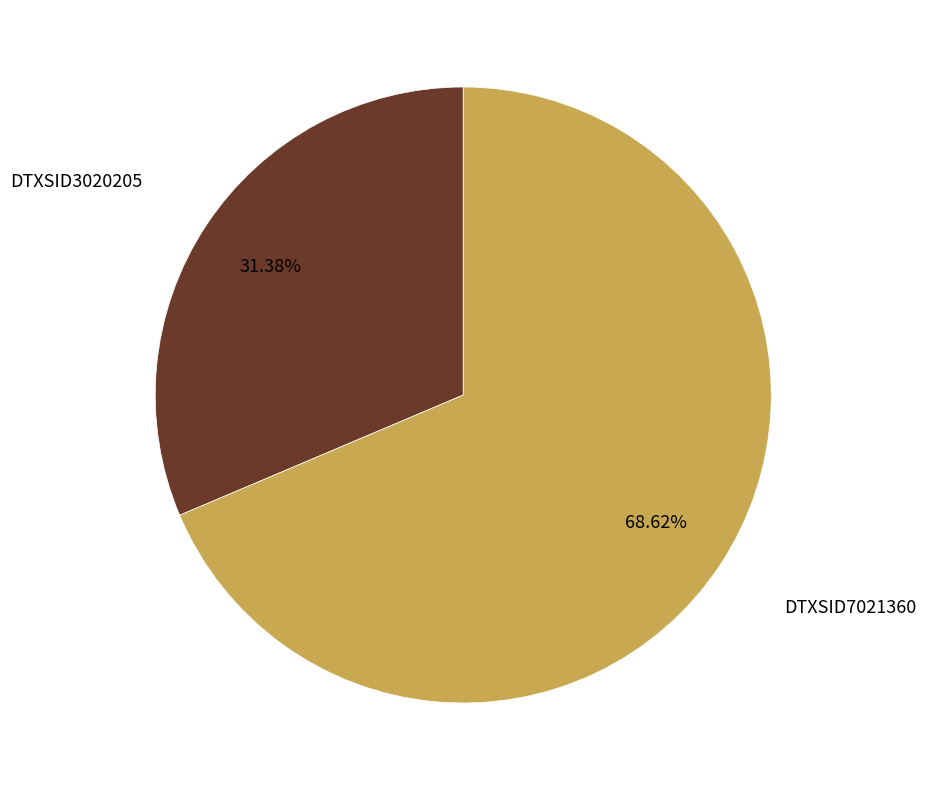

Rank the categories by value from highest to lowest.

DTXSID7021360, DTXSID3020205